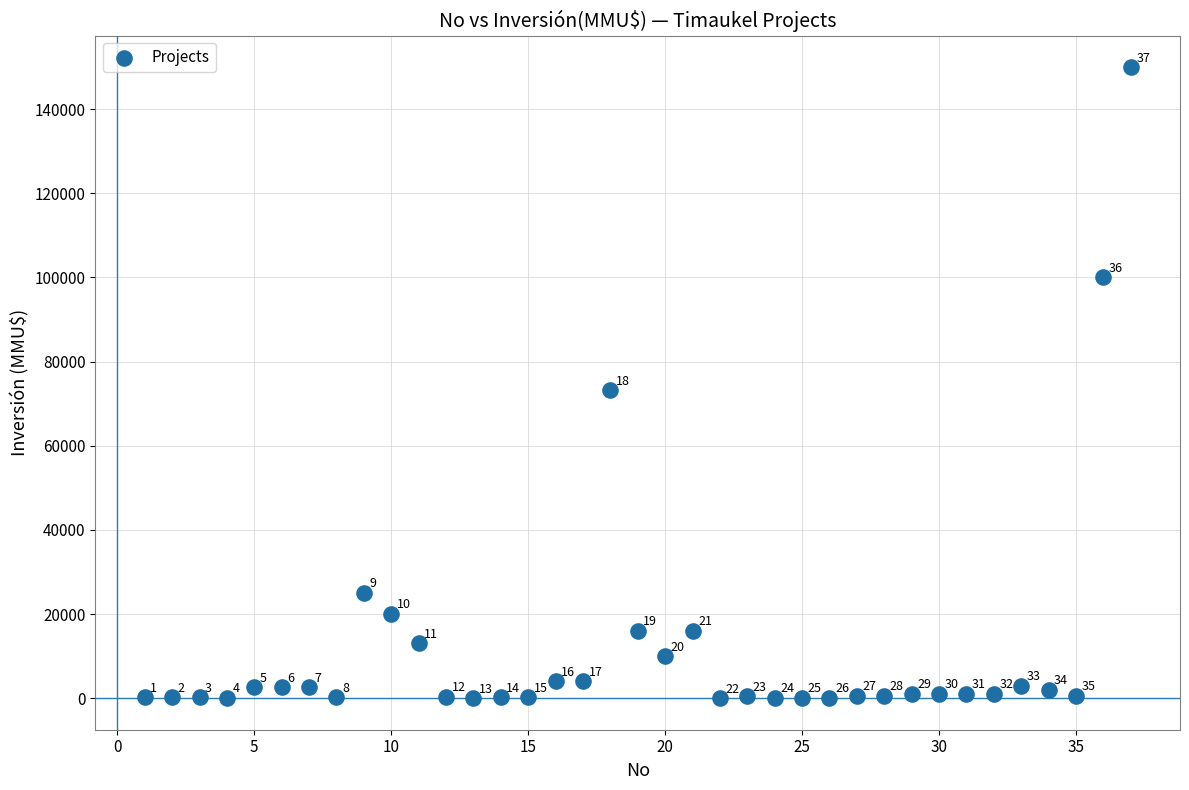

What Y value in the scatter plot is closest to 75000?

73200